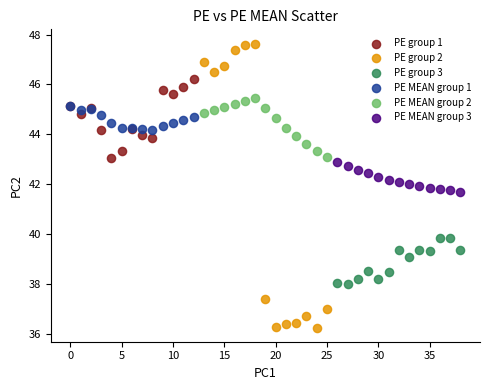

Which series has the widest spread of Y values?

PE group 2